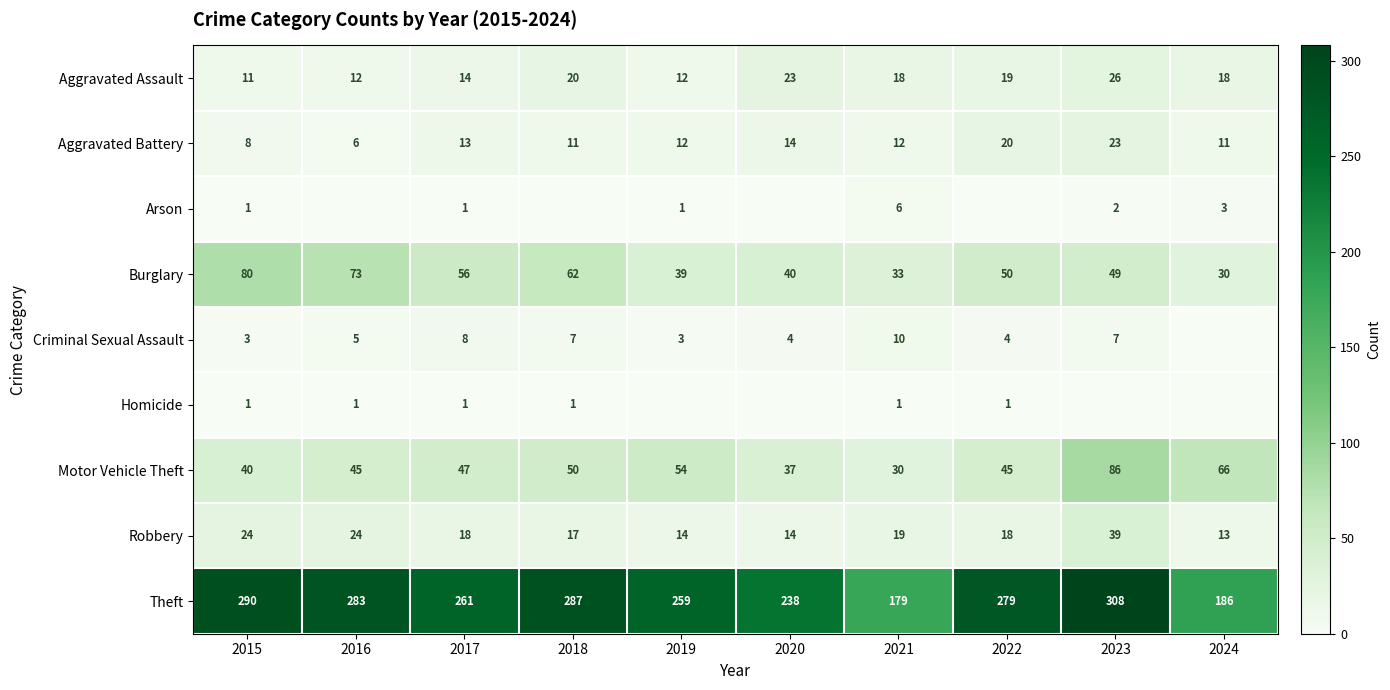

What value does the Motor Vehicle Theft series have at 2019, to the nearest 10?

50